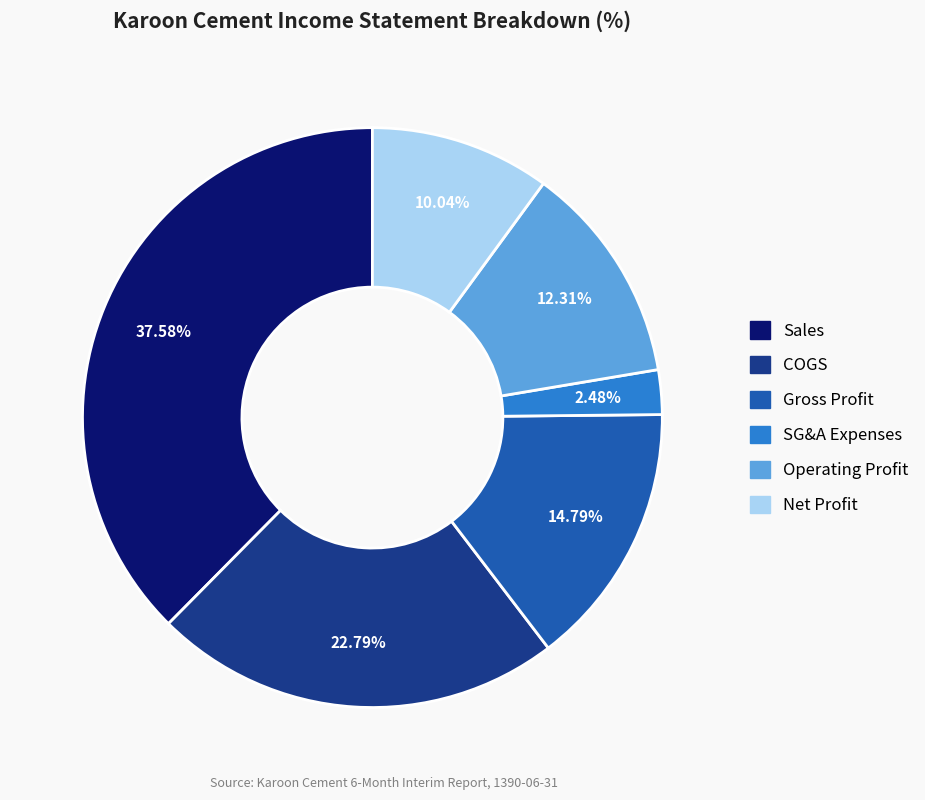

Is there any slice that represents more than half of the pie?

No